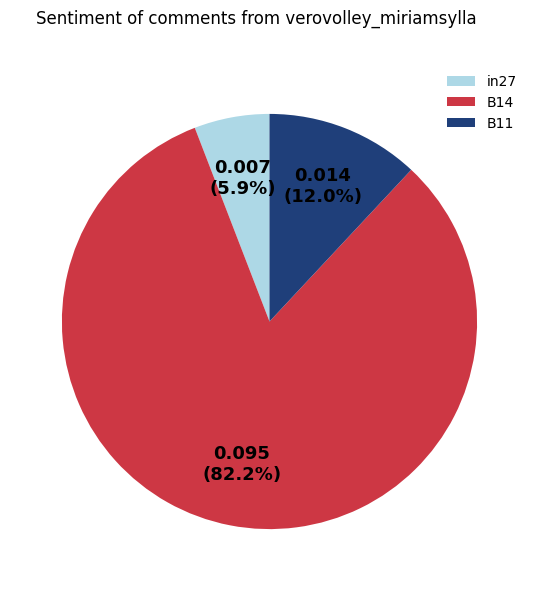

Rank the categories by value from lowest to highest.

in27, B11, B14